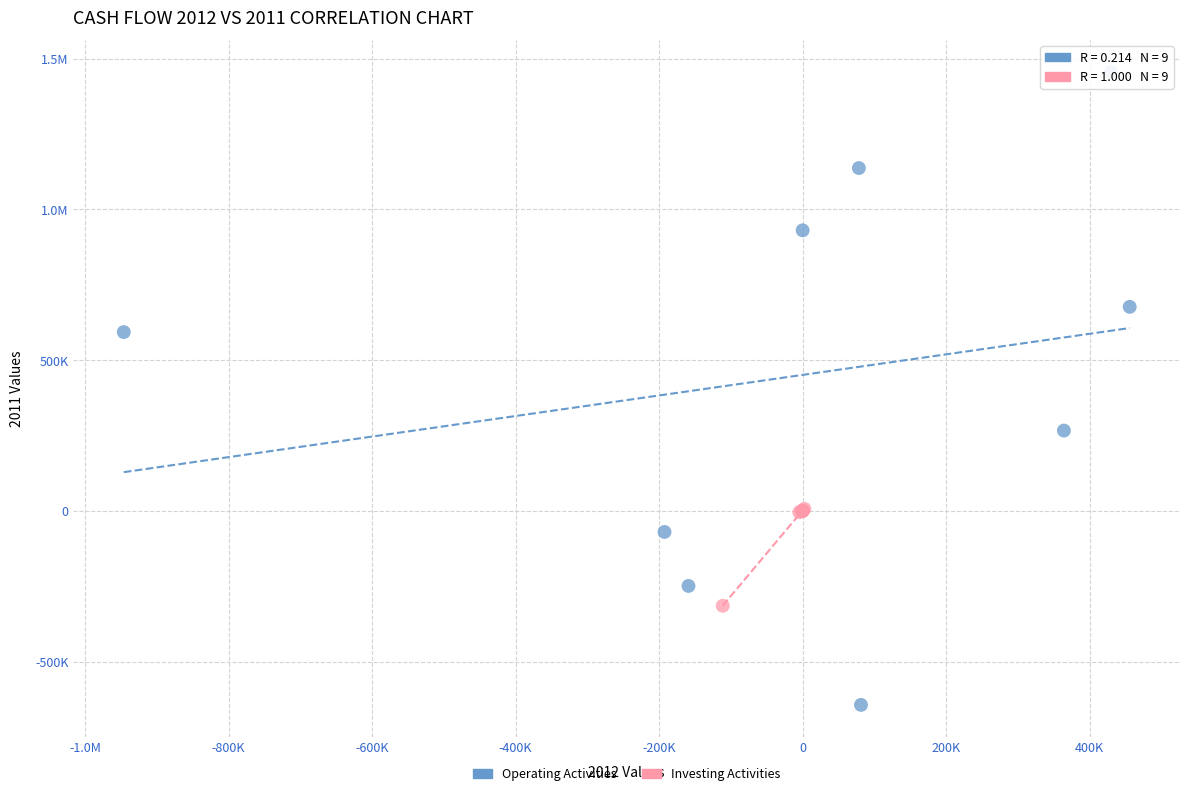

What are all the series names shown in the legend?

Operating Activities, Investing Activities